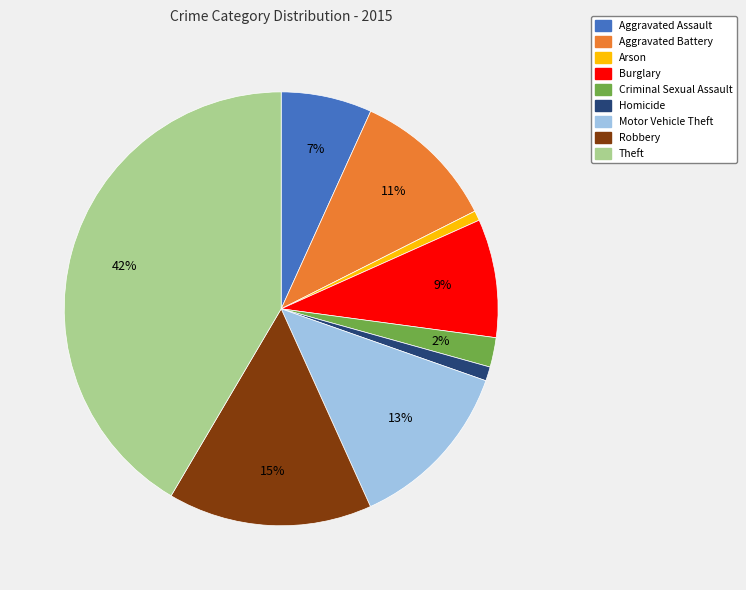

Does Aggravated Battery account for over 50% of the chart?

No